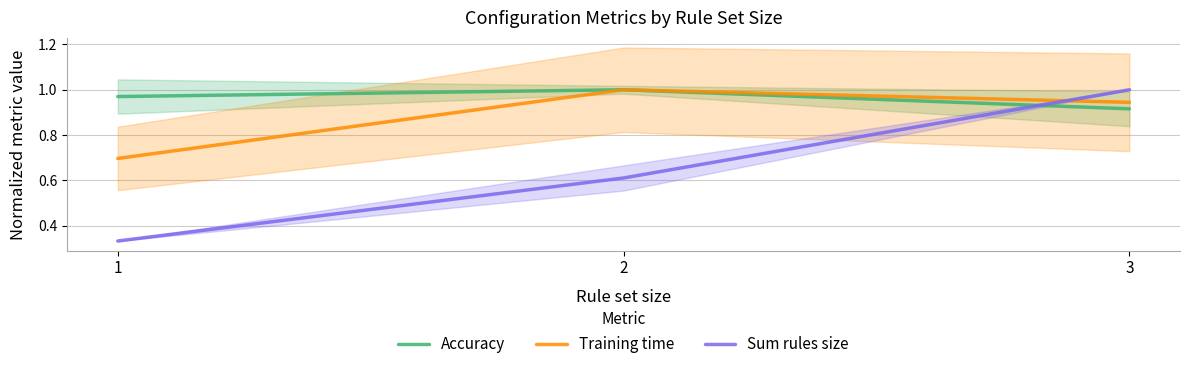

The value of Training time at 2 is 0.4. True or false?

False